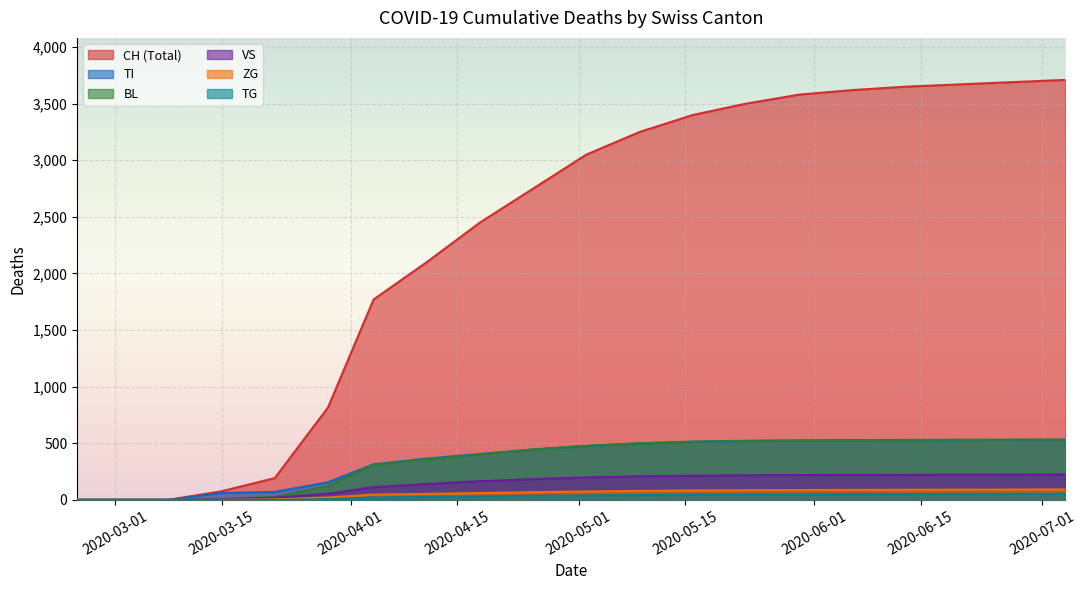

True or false: VS and ZG cross at least once.

False